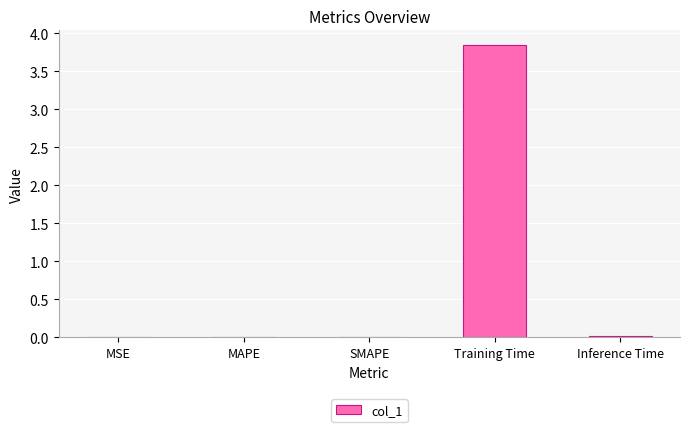

What is the average value?

0.8